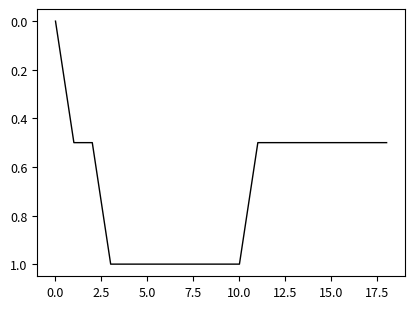

Reading right to left, extract all data points from this chart.

0.5	0.5	0.5	0.5	0.5	0.5	0.5	0.5	1.0	1.0	1.0	1.0	1.0	1.0	1.0	1.0	0.5	0.5	0.0